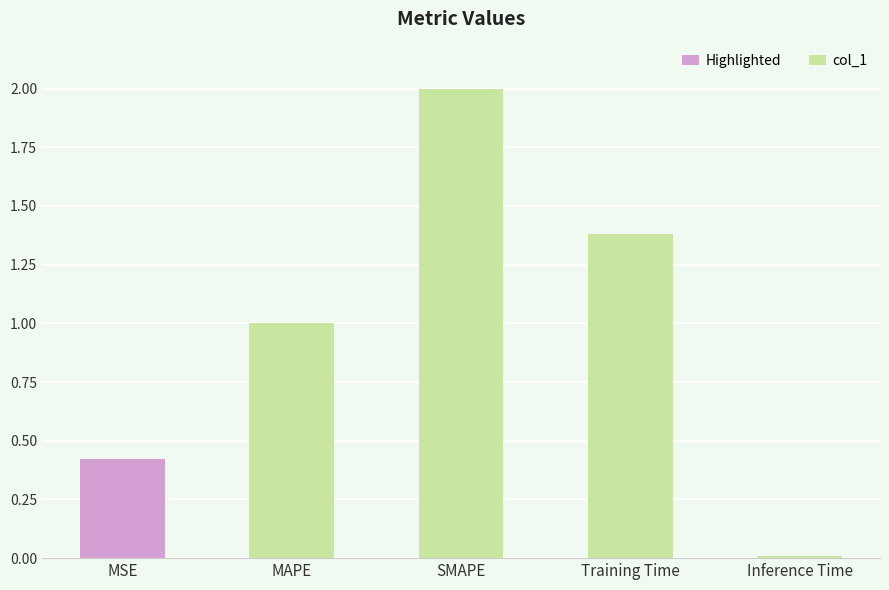

Which category has the highest value across all series?

SMAPE